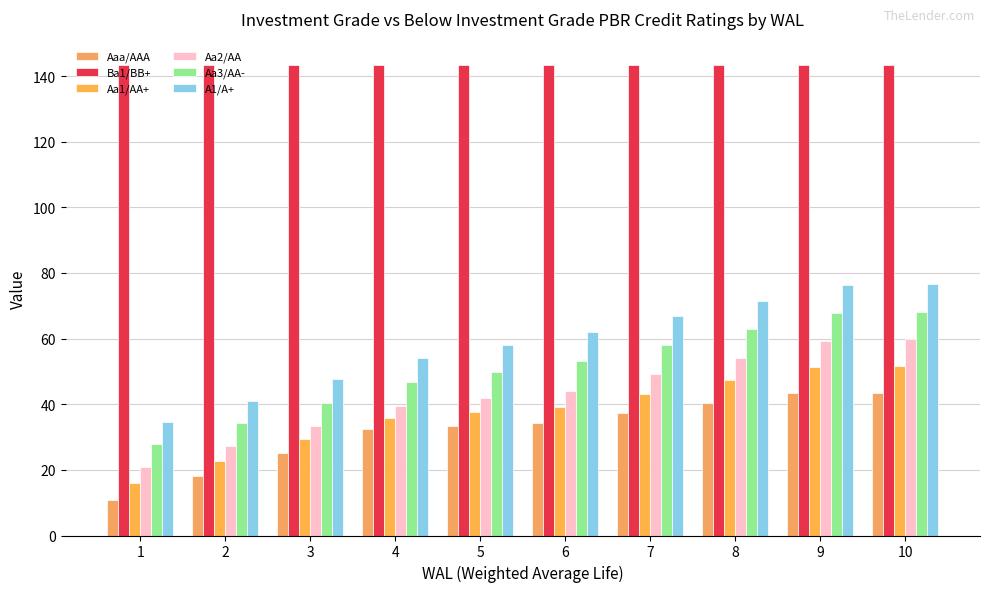

The Aaa/AAA series shows 41.2 at 3. True or false?

False